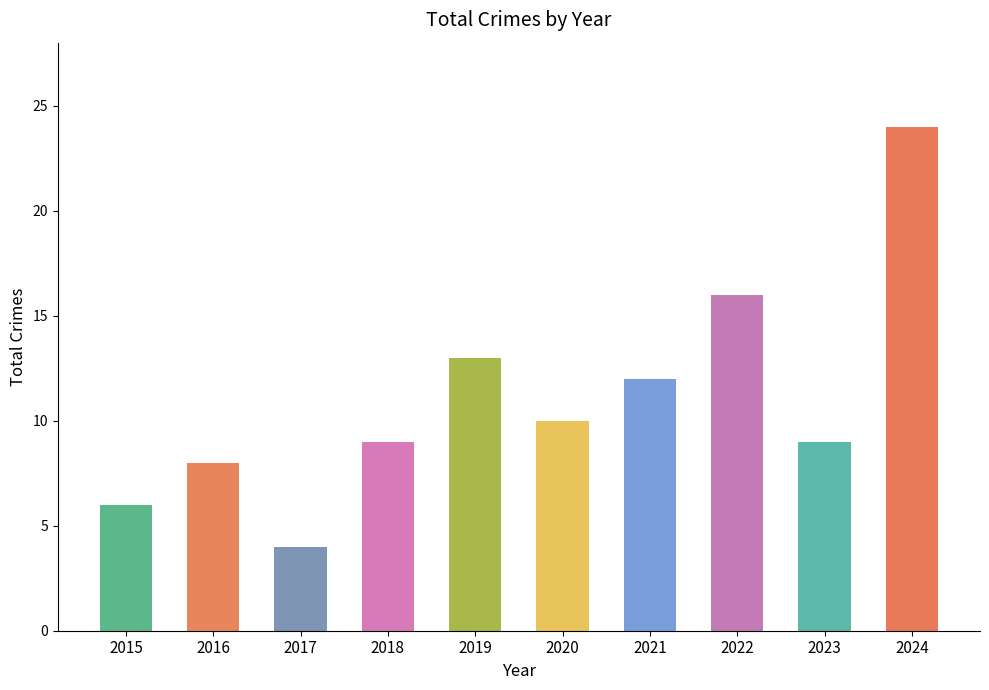

Where does the data first go above 10?

2019